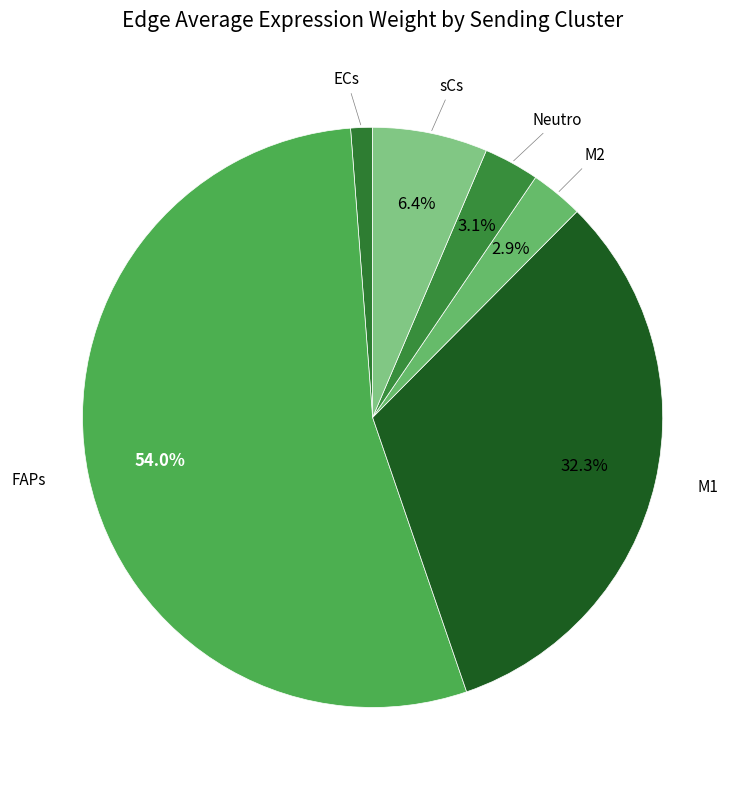

Combined, do M2 and Neutro account for over 50%?

No